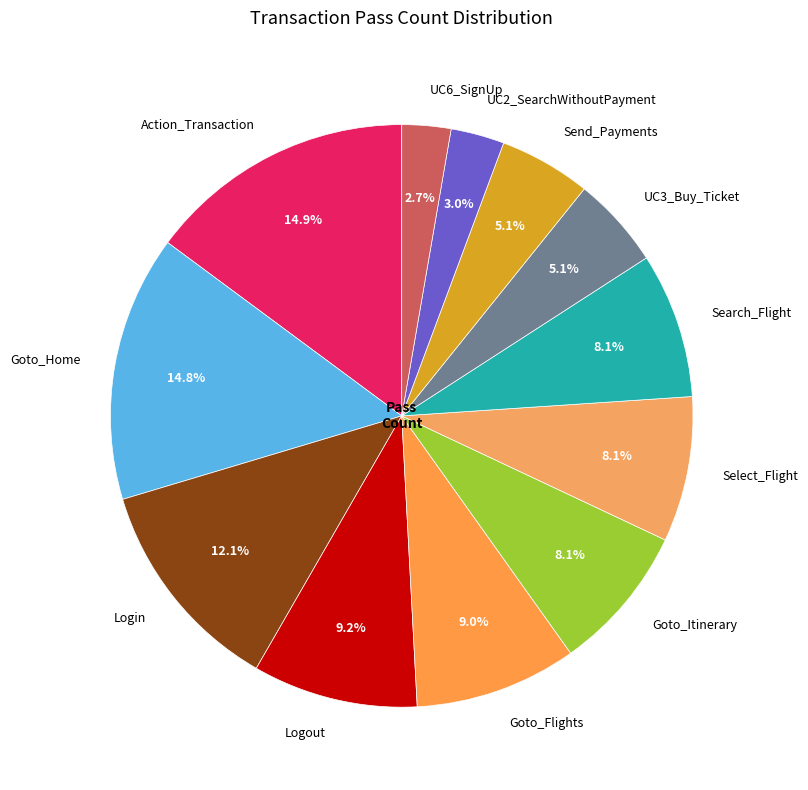

Do UC3_Buy_Ticket and UC2_SearchWithoutPayment together represent more than half of the pie?

No